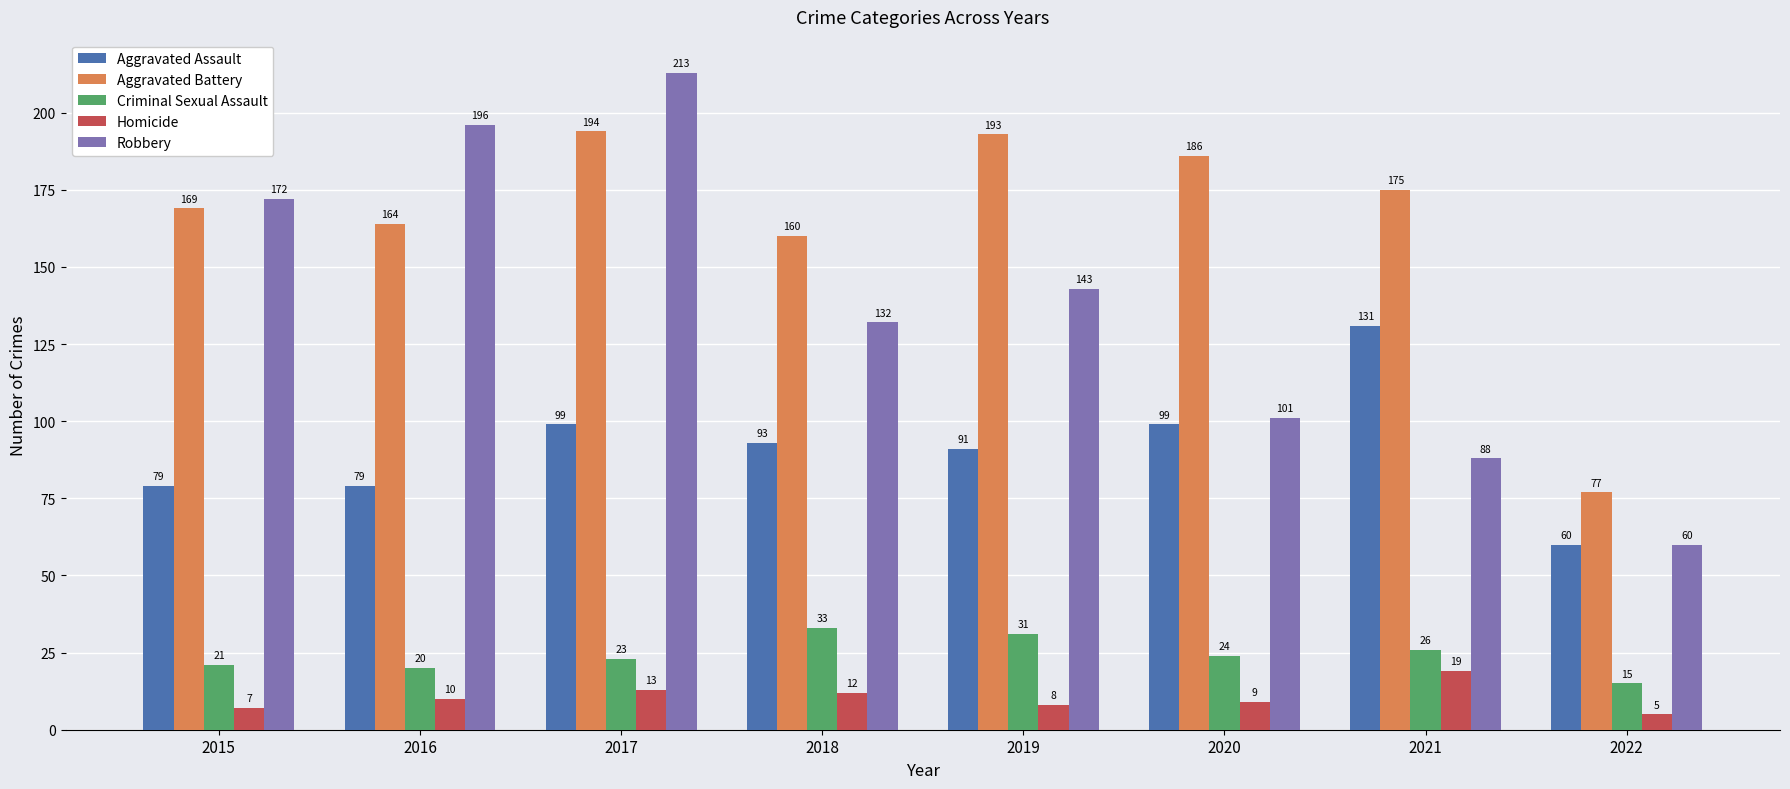

Reading left to right, list all the values displayed in this chart.

Aggravated Assault: 2015=79	2016=79	2017=99	2018=93	2019=91	2020=99	2021=131	2022=60
Aggravated Battery: 2015=169	2016=164	2017=194	2018=160	2019=193	2020=186	2021=175	2022=77
Criminal Sexual Assault: 2015=21	2016=20	2017=23	2018=33	2019=31	2020=24	2021=26	2022=15
Homicide: 2015=7	2016=10	2017=13	2018=12	2019=8	2020=9	2021=19	2022=5
Robbery: 2015=172	2016=196	2017=213	2018=132	2019=143	2020=101	2021=88	2022=60